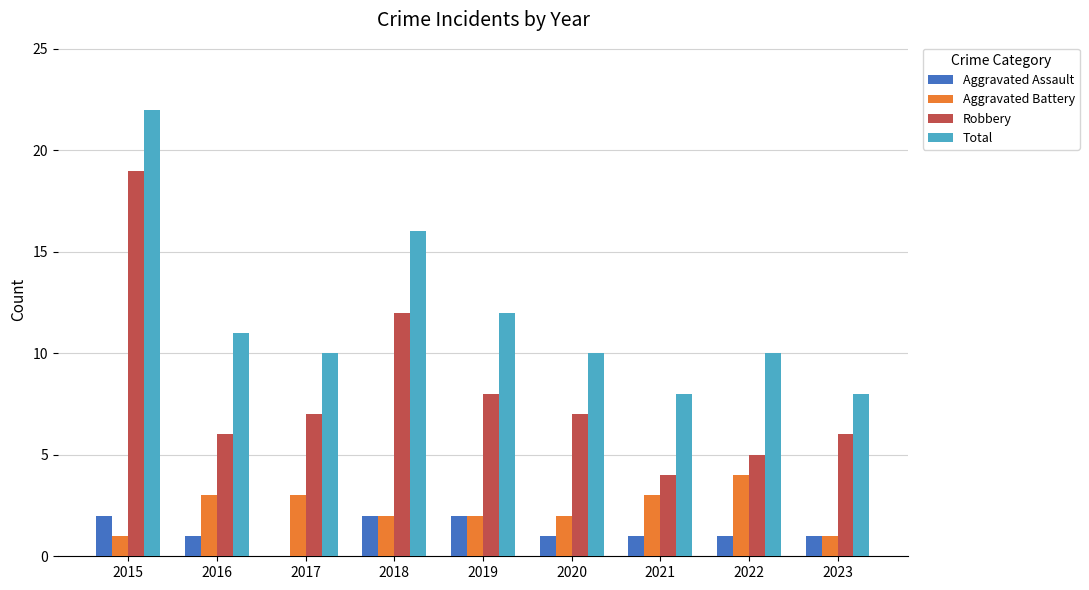

What is the sum of all Aggravated Assault values?

11